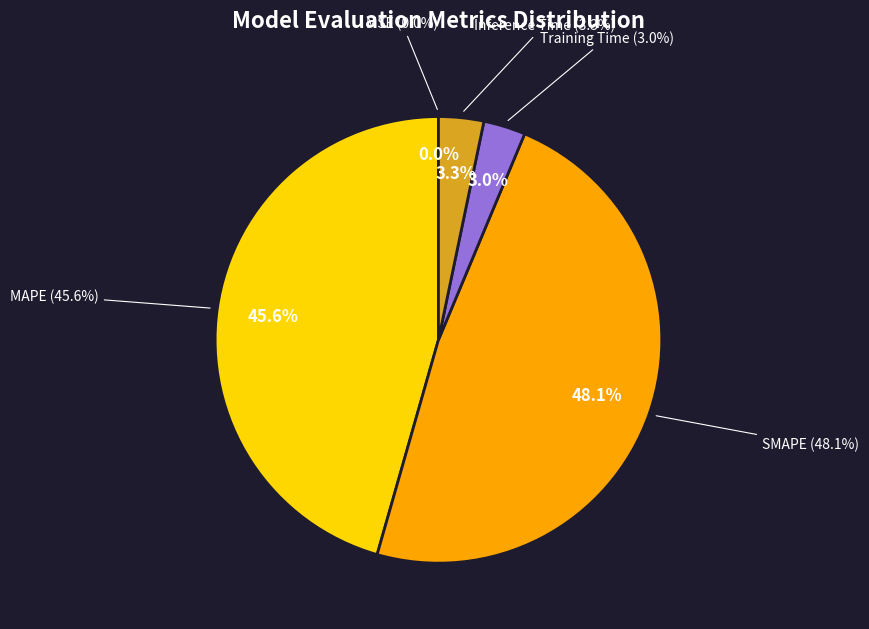

Which has a higher value, Inference Time or MSE?

Inference Time